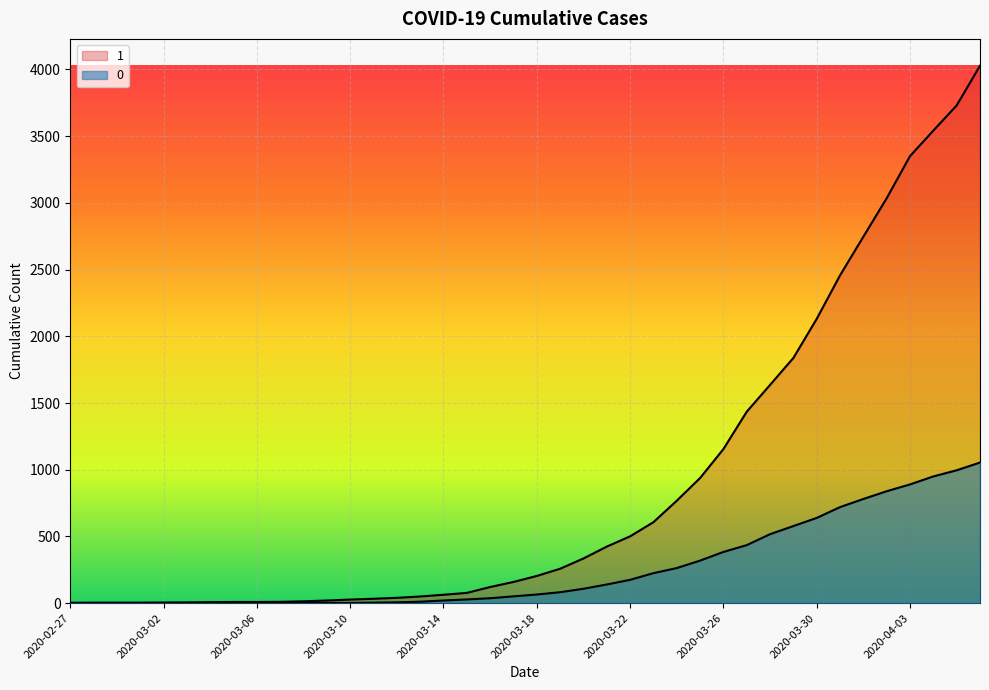

What is the sum of the 0 values at 2020-02-27 and 2020-03-07?

1